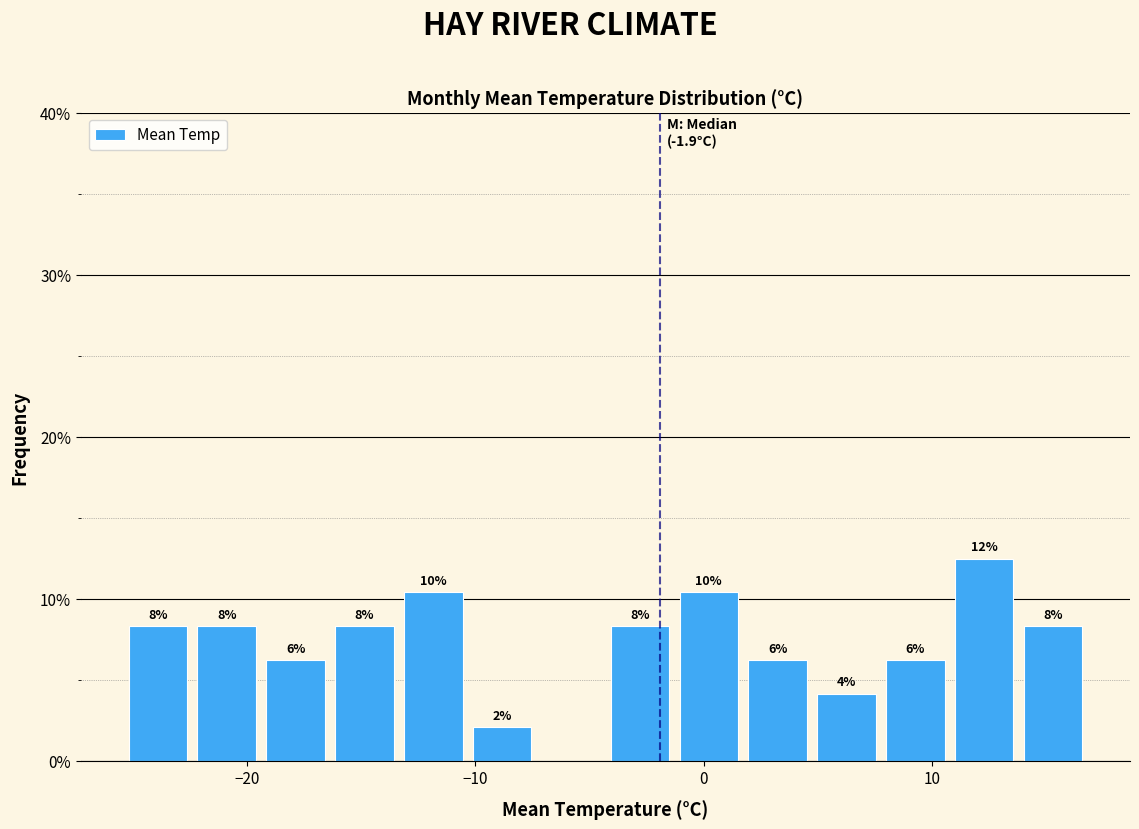

Around what value on the x-axis is the tallest bar? Give the approximate position of its centre, as read against the axis.

12